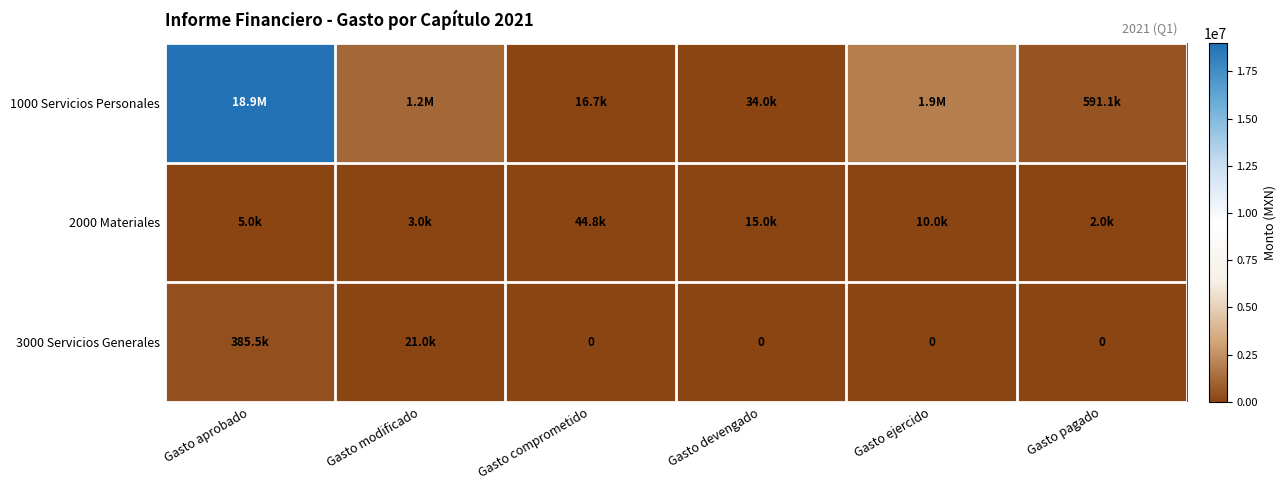

What is the difference between the maximum and second lowest values in the 1000 Servicios Personales series?

18831219